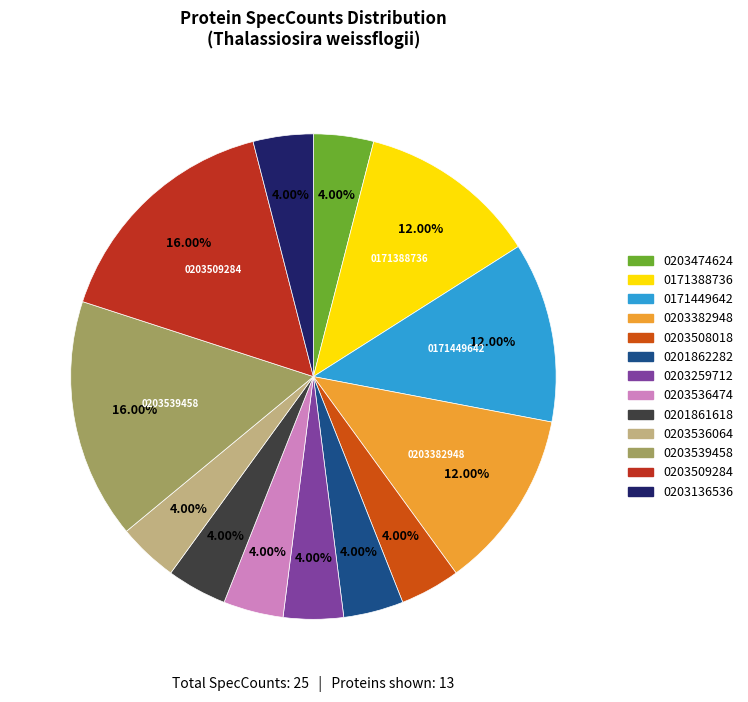

To the nearest percent, what is the difference between the largest and smallest slice percentages?

12%